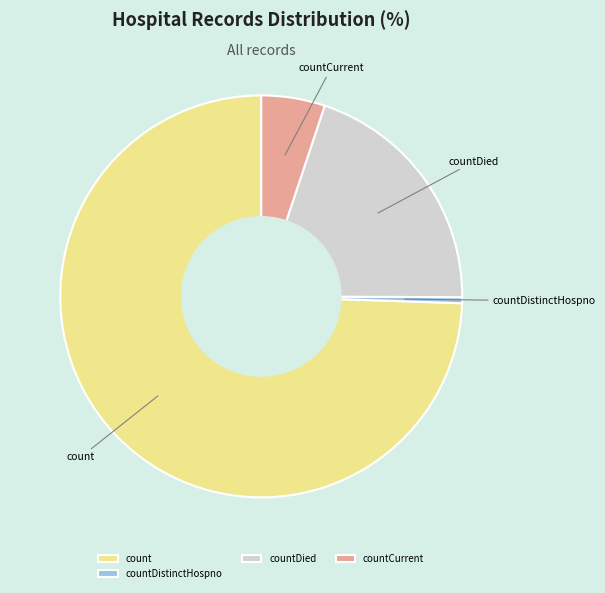

Which slice represents more than half of the pie?

count